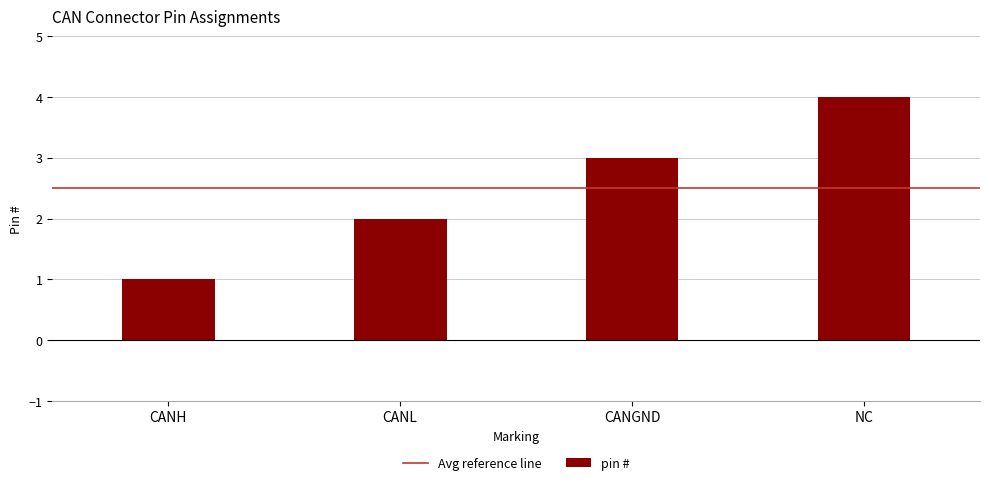

Rank the categories by value from lowest to highest.

CANH, CANL, CANGND, NC